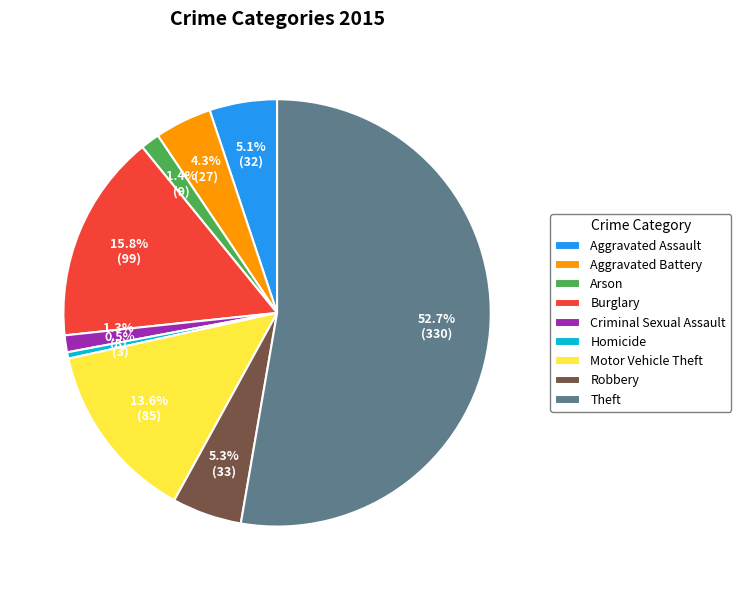

Is it true that Arson is 11% of the pie?

False